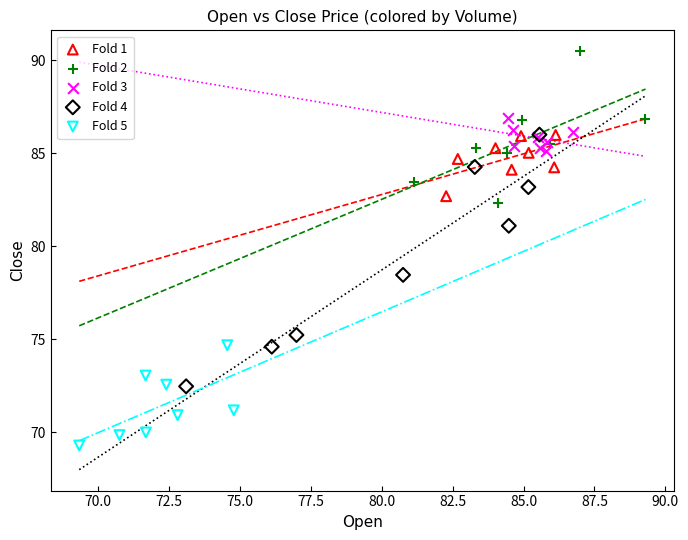

Which series has the widest spread of Y values?

Fold 4